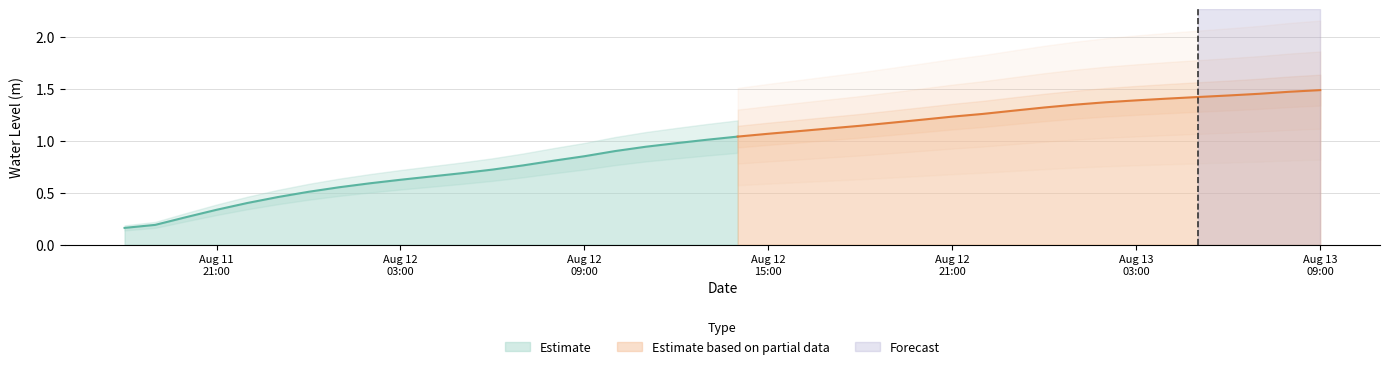

What is the difference between the values at 2024-08-11 18:00:00 and 2024-08-12 23:00:00?

1.1